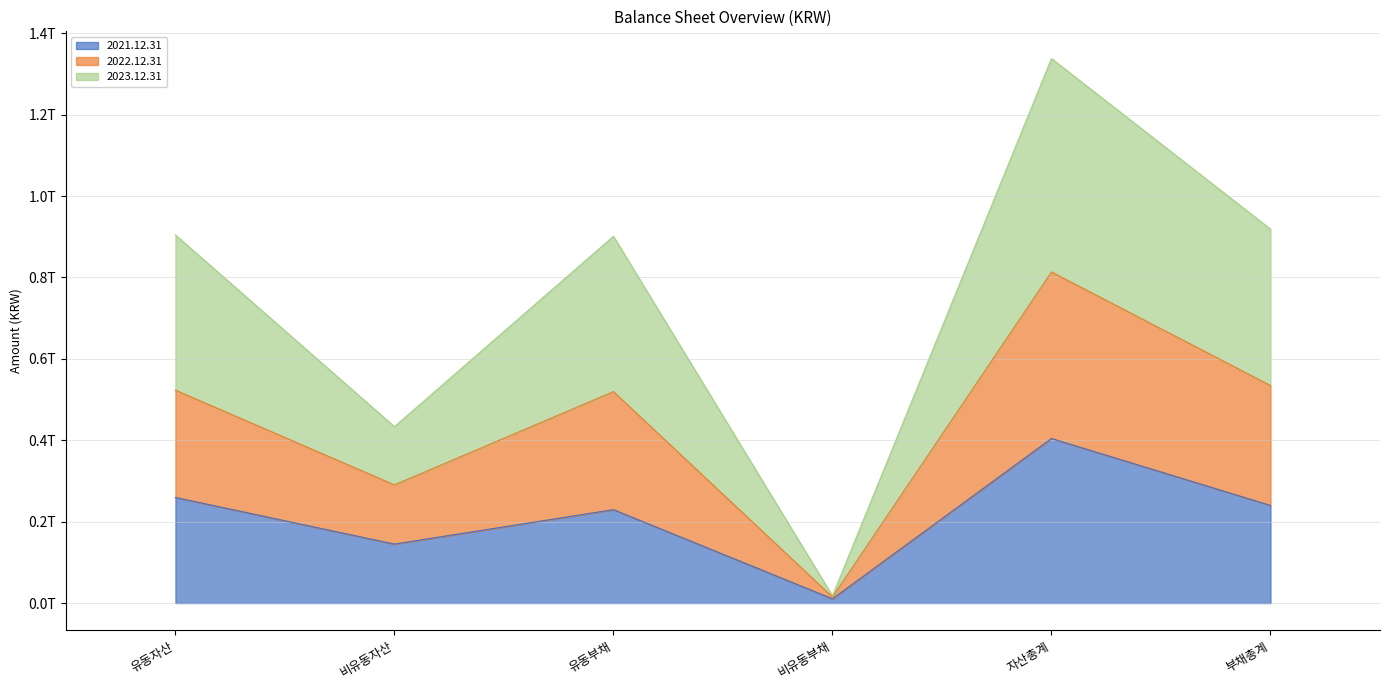

Where is 2021.12.31 nearest to the value 207361037765?

유동부채